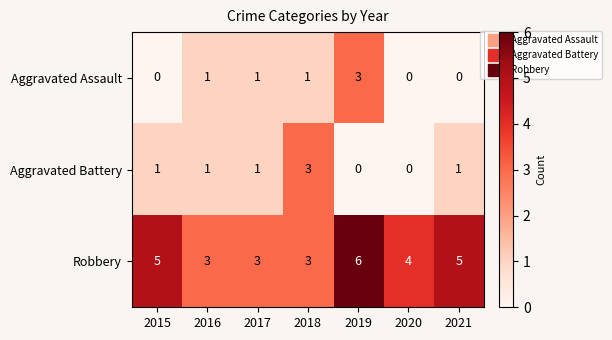

Where does the Robbery series first go above 4?

2015